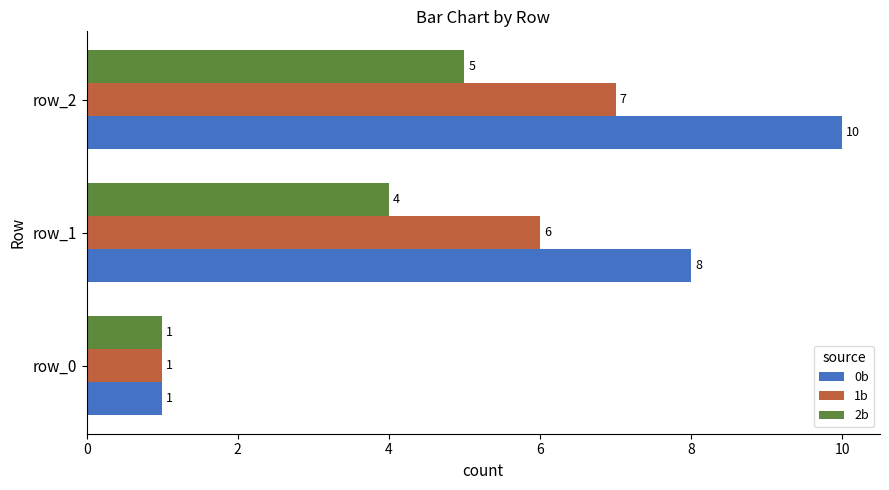

Which series has the largest range (max minus min)?

0b